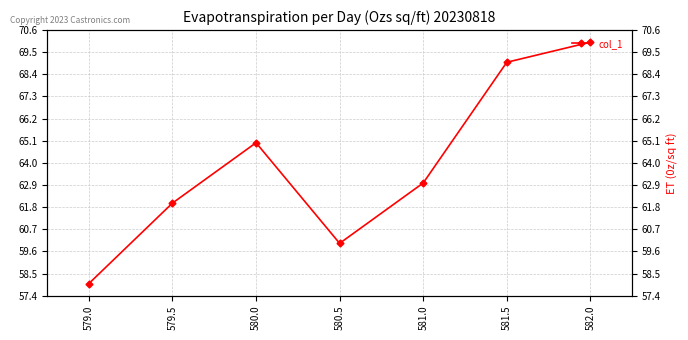

True or false: the data shows 69 at 581.5.

True